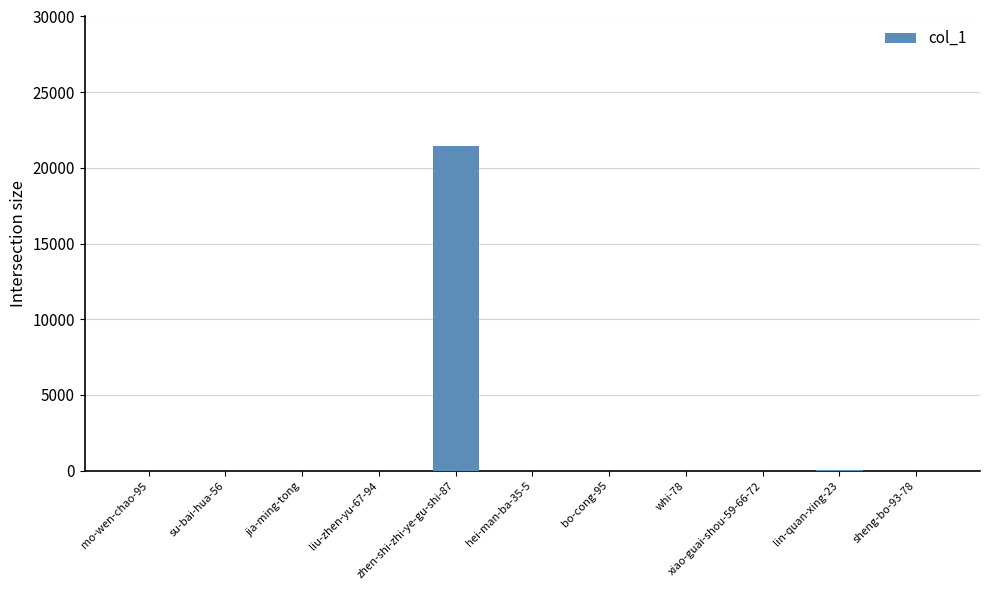

What is the sum of all values?

21519